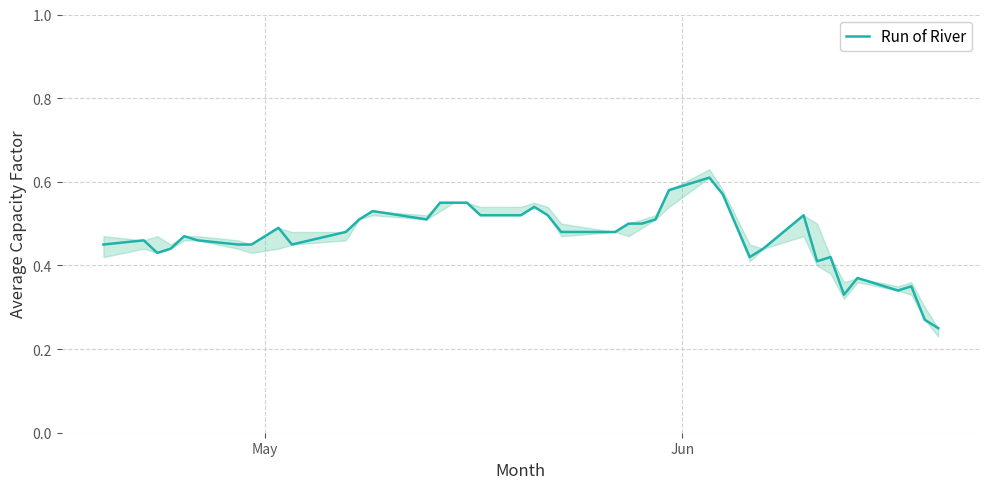

The value at 28 is 0.1. True or false?

False